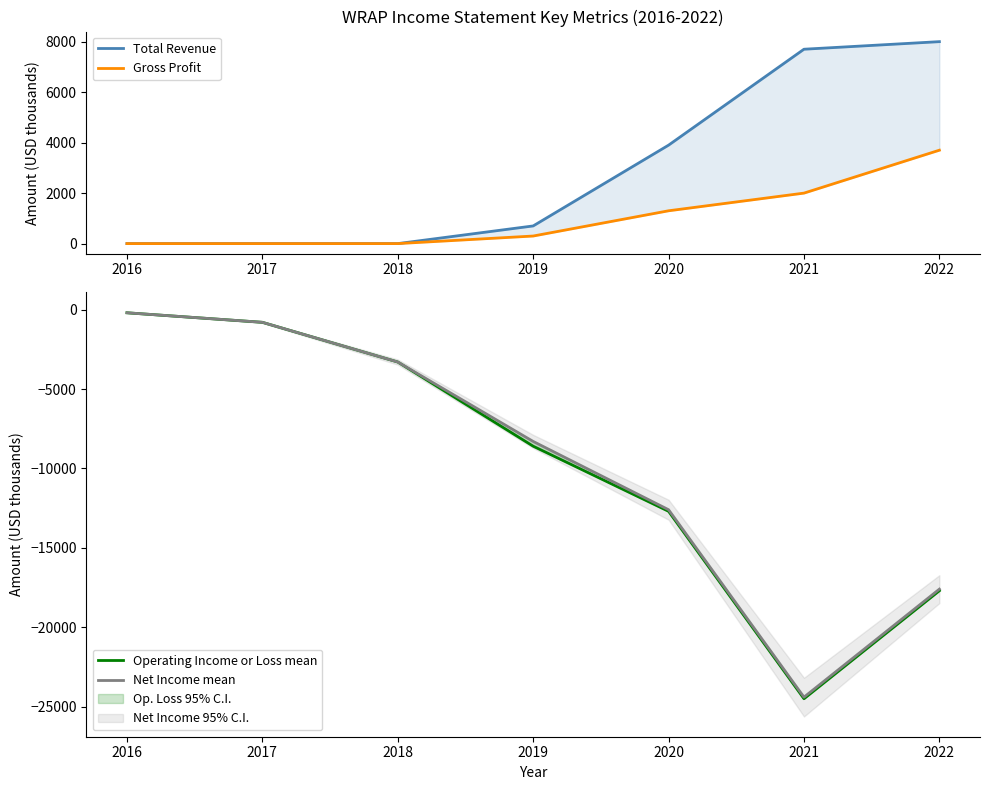

Where does the Operating Income or Loss mean series first go above -8600?

2016